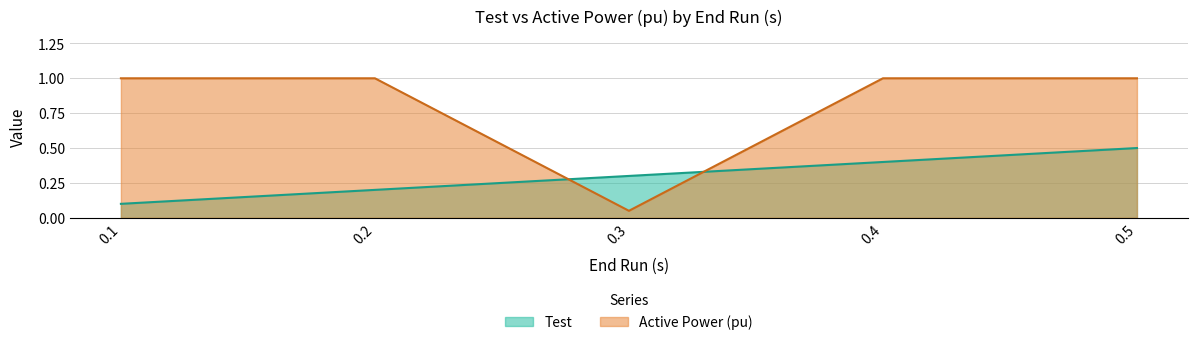

Which category has the highest value in the Active Power (pu) series?

0.1